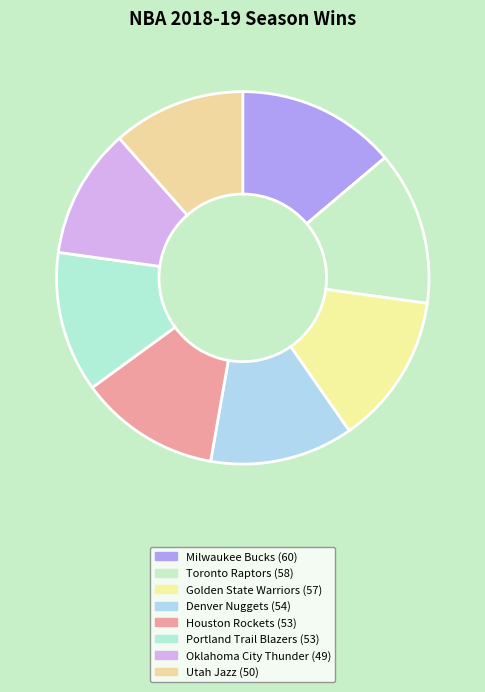

Does Utah Jazz account for over 50% of the chart?

No